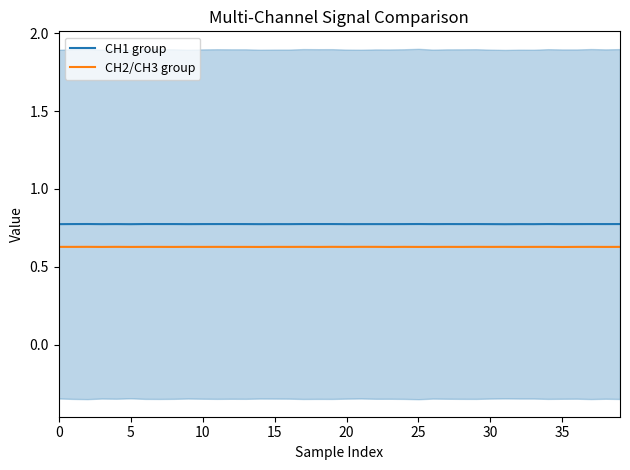

True or false: CH1 group and CH2/CH3 group cross at least once.

False